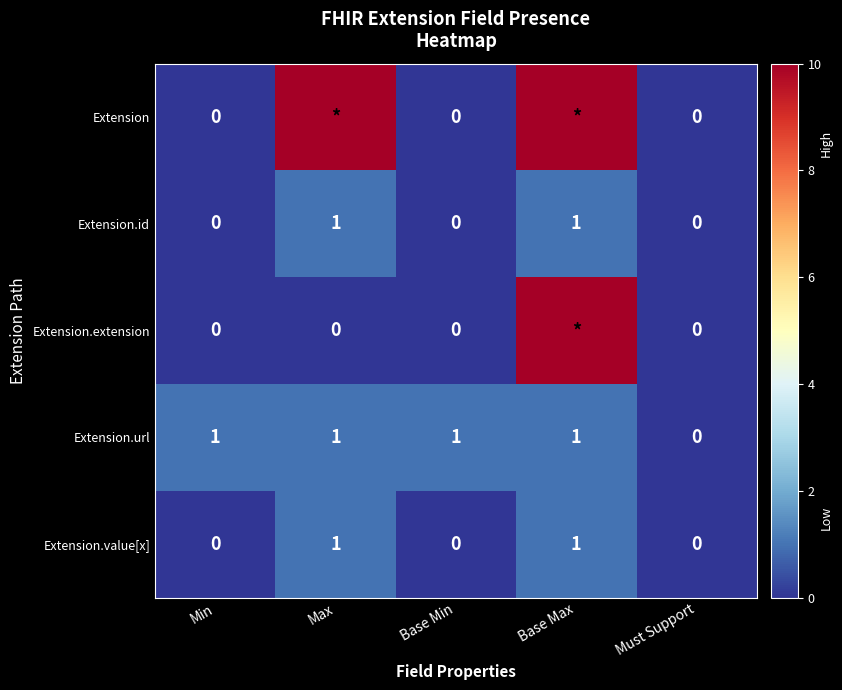

Rank the series by their maximum value, from highest to lowest.

Extension, Extension.extension, Extension.id, Extension.url, Extension.value[x]